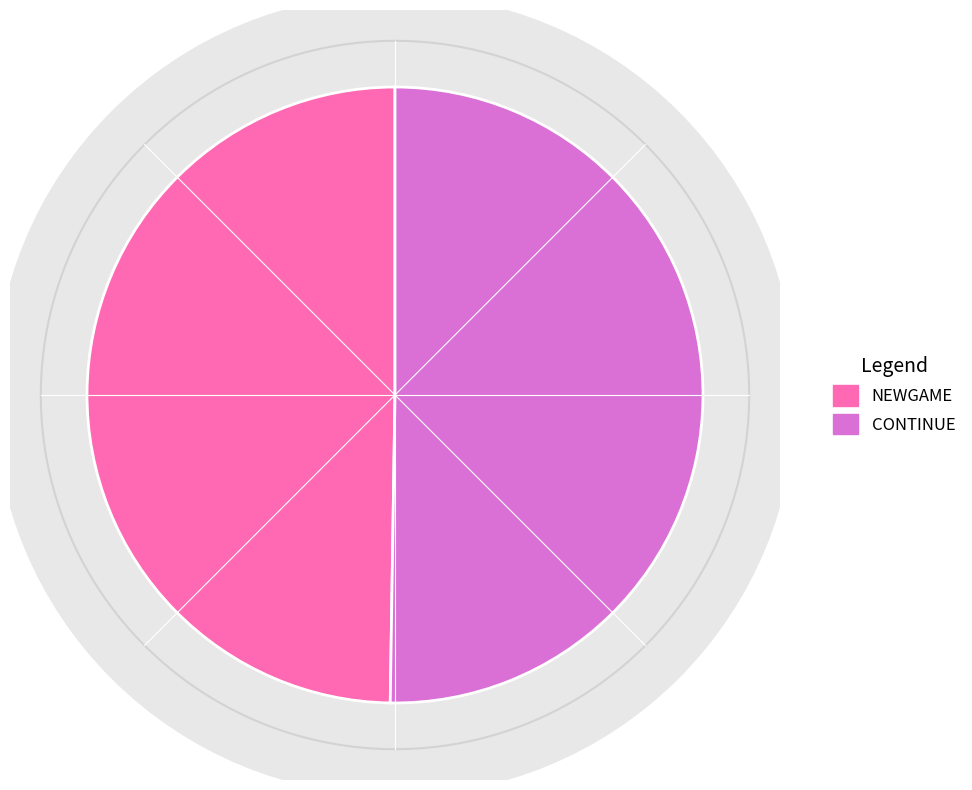

Which slice is the largest?

CONTINUE